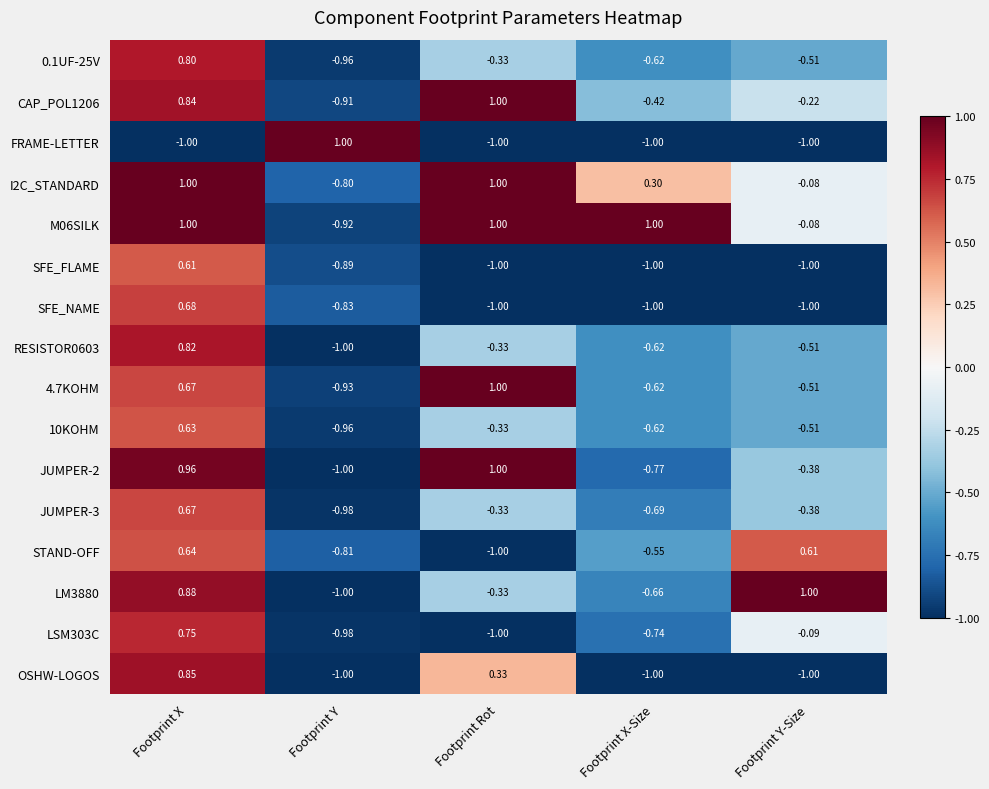

At which category is the sum across all series the highest?

Footprint X